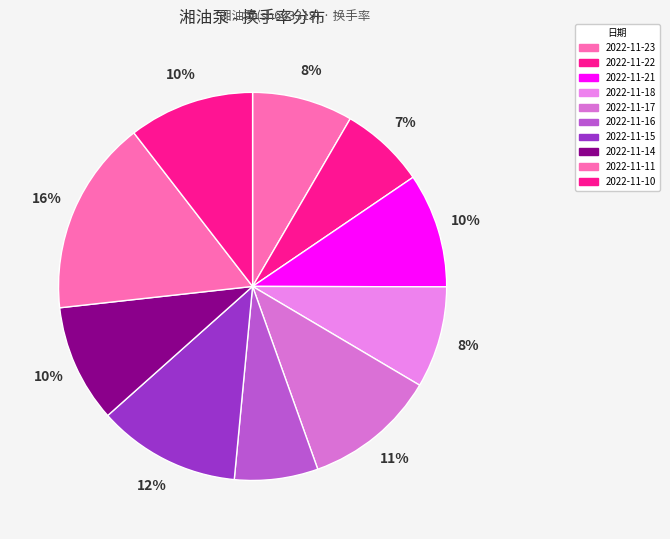

True or false: 2022-11-16 accounts for 21% of the total.

False